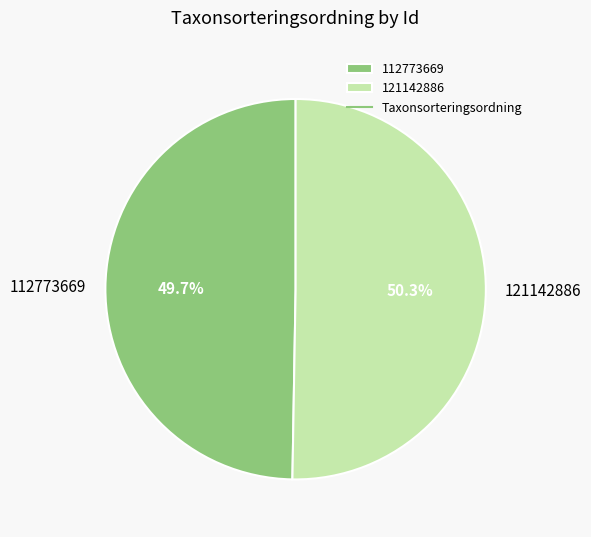

Count the number of slices in the pie.

2